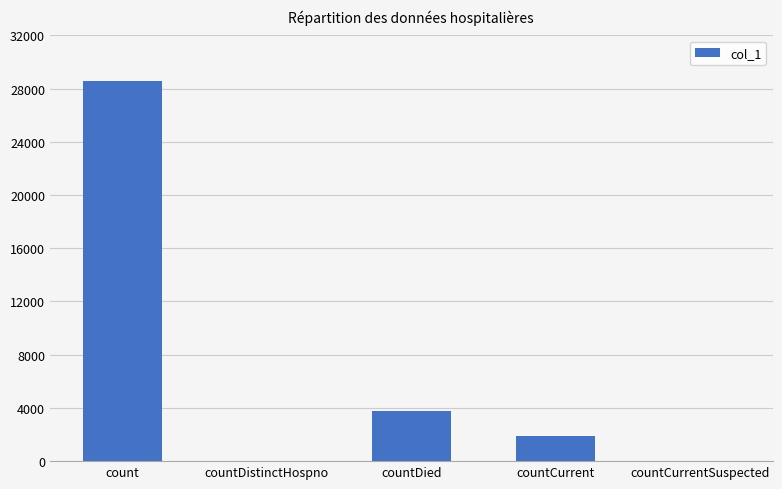

Are the bars horizontal?

No